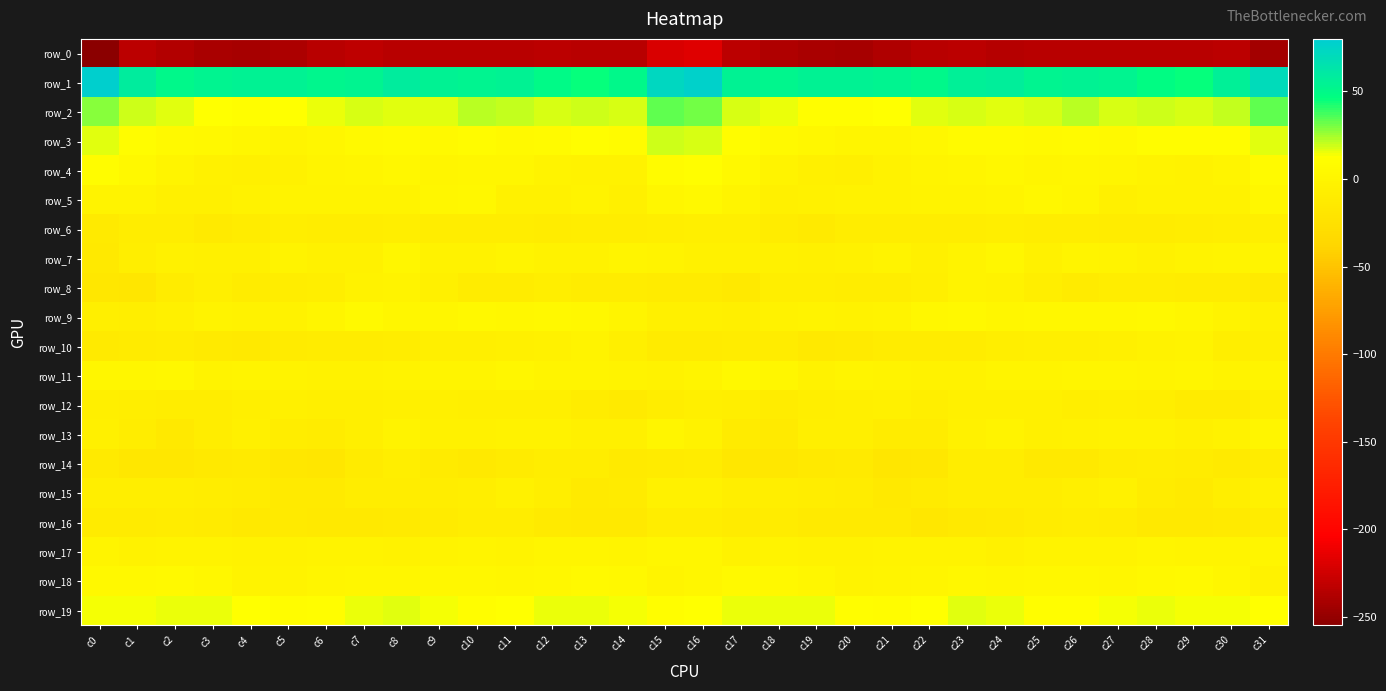

At which category is the sum across all series the highest?

c16